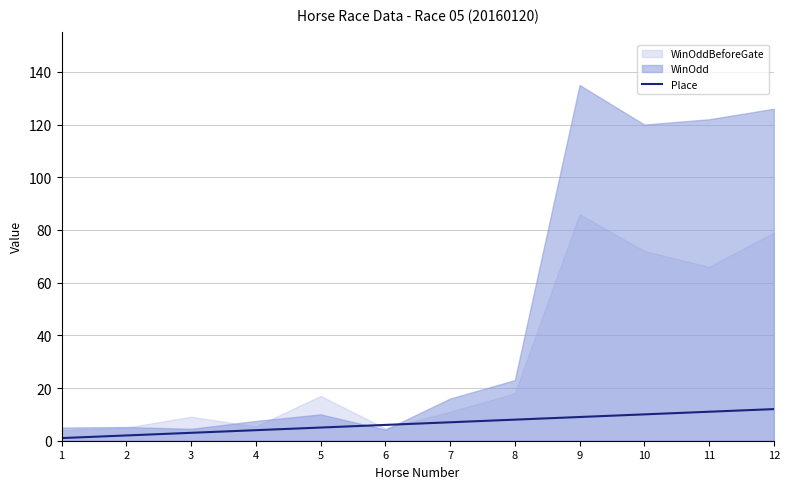

The value at 8 is 8. True or false?

True